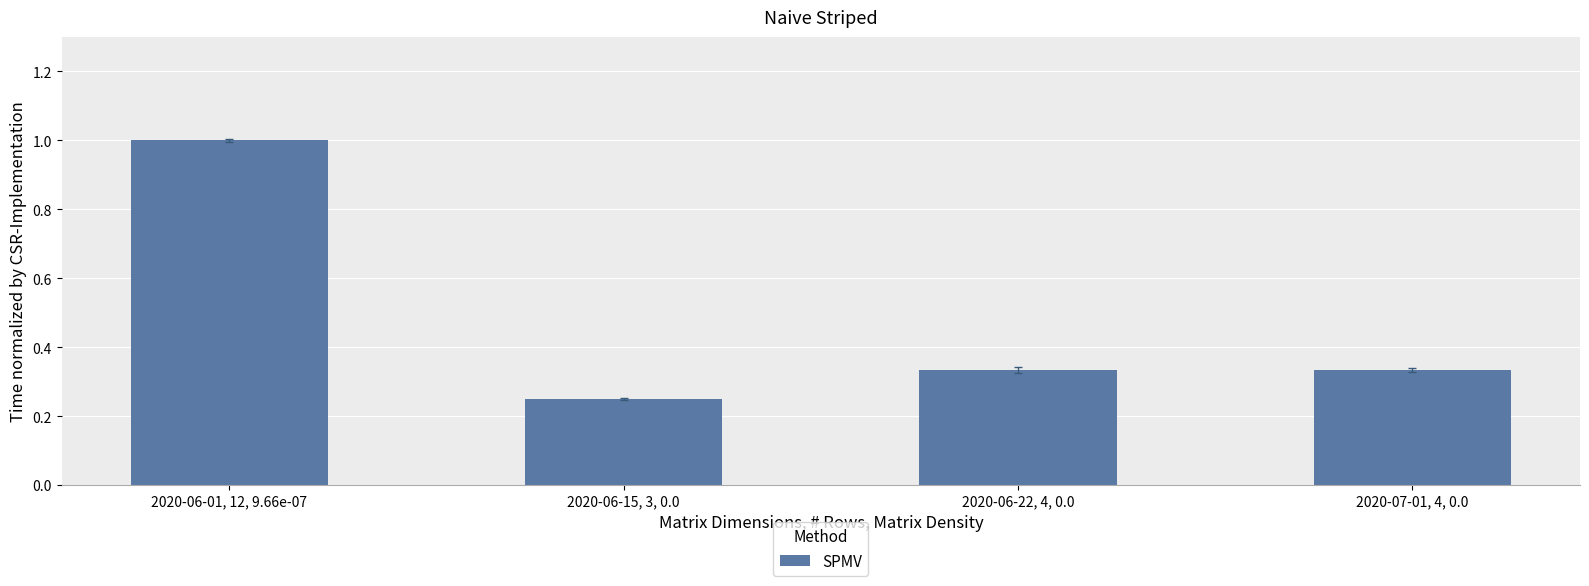

What is the greatest value displayed?

1.0